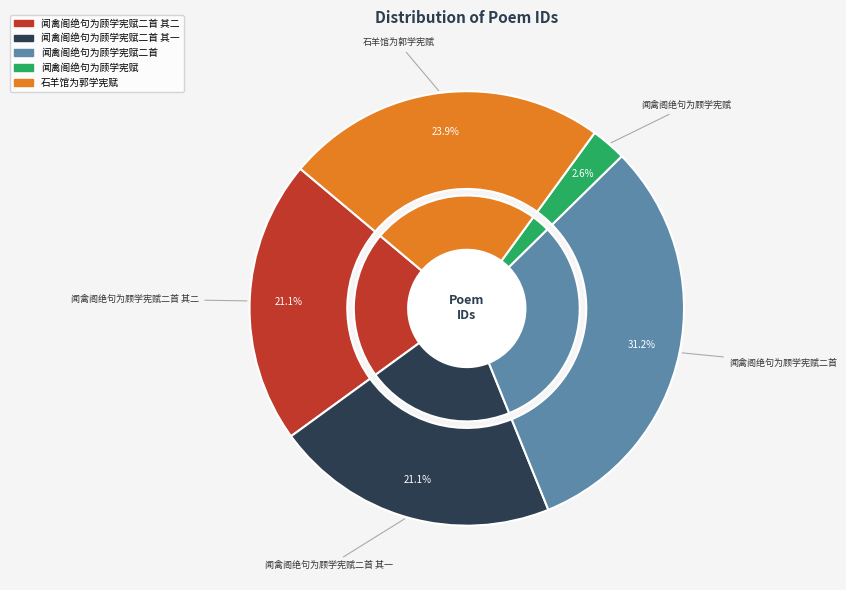

Approximately how many times larger is the value at 闻禽阁绝句为顾学宪赋二首 其一 compared to 闻禽阁绝句为顾学宪赋二首 其二?

1.0